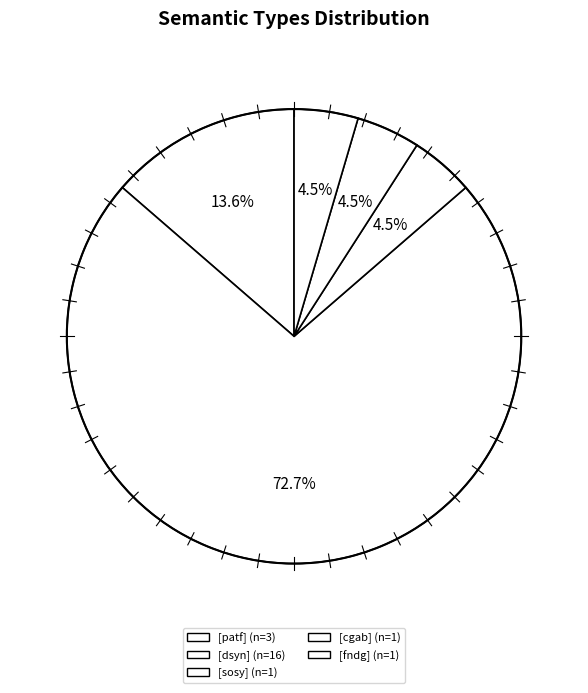

Count the number of slices in the pie.

5